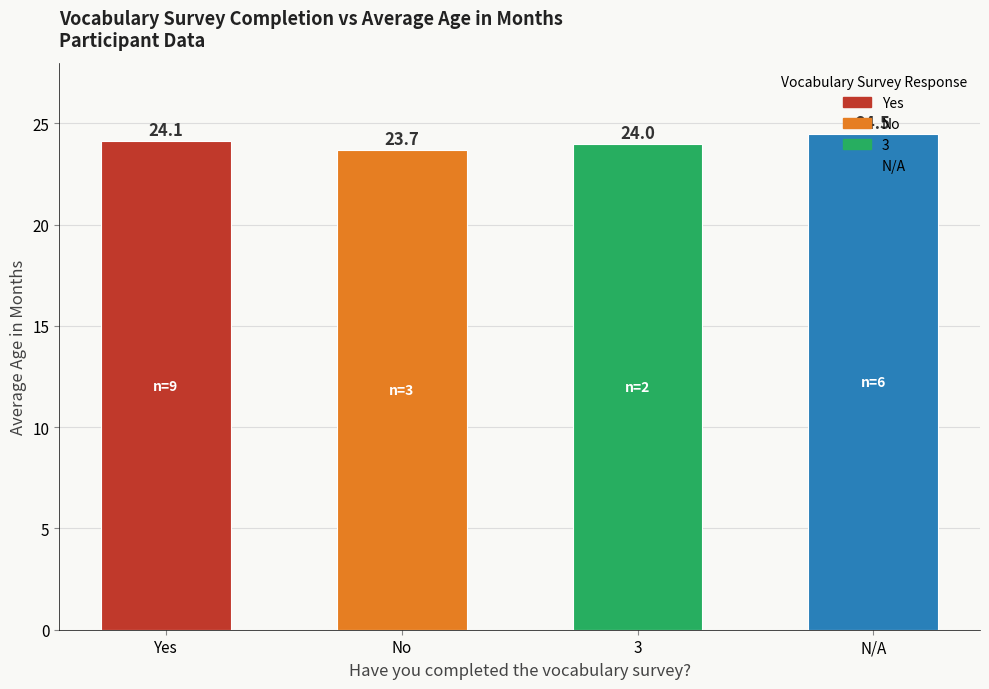

Approximately how many times larger is the value at 3 compared to No?

1.0